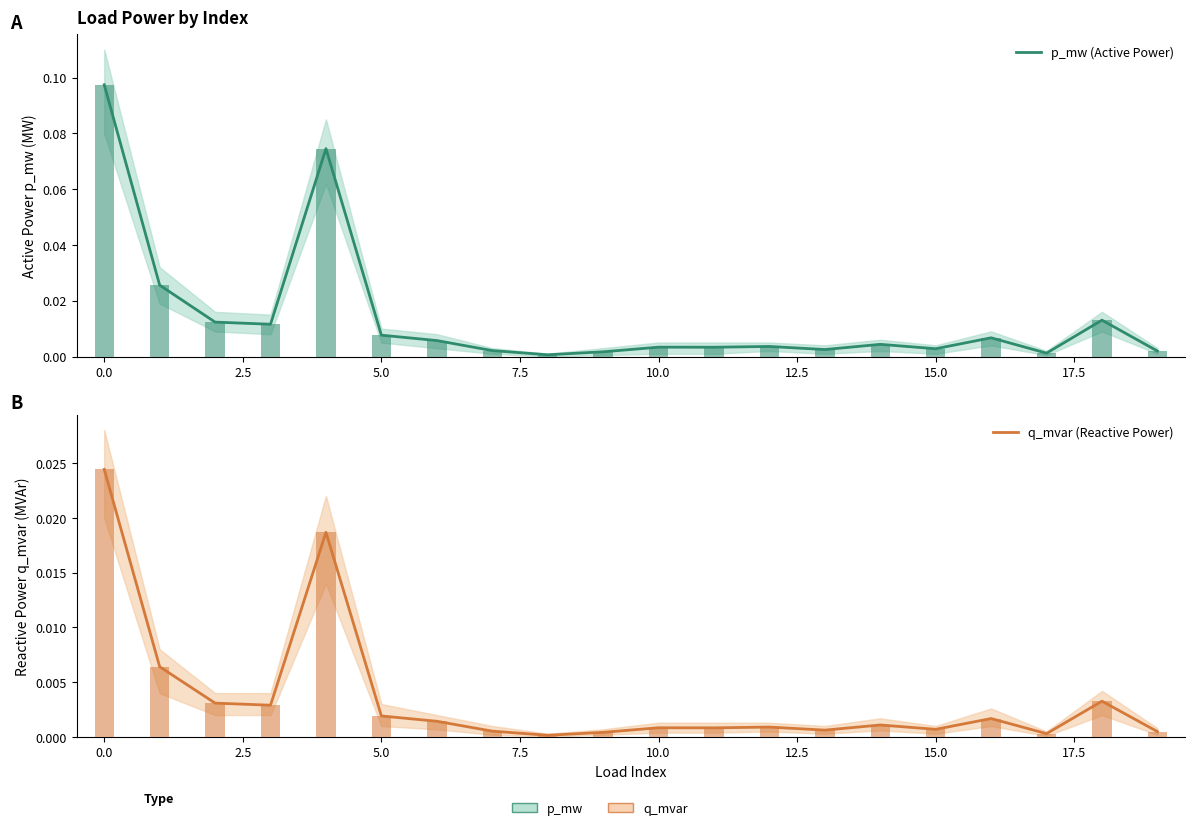

Reading right to left, transcribe all the data shown in this chart.

p_mw (Active Power): 0.0	0.0	0.0	0.0	0.0	0.0	0.0	0.0	0.0	0.0	0.0	0.0	0.0	0.0	0.0	0.1	0.0	0.0	0.0	0.1
q_mvar (Reactive Power): 0.0	0.0	0.0	0.0	0.0	0.0	0.0	0.0	0.0	0.0	0.0	0.0	0.0	0.0	0.0	0.0	0.0	0.0	0.0	0.0